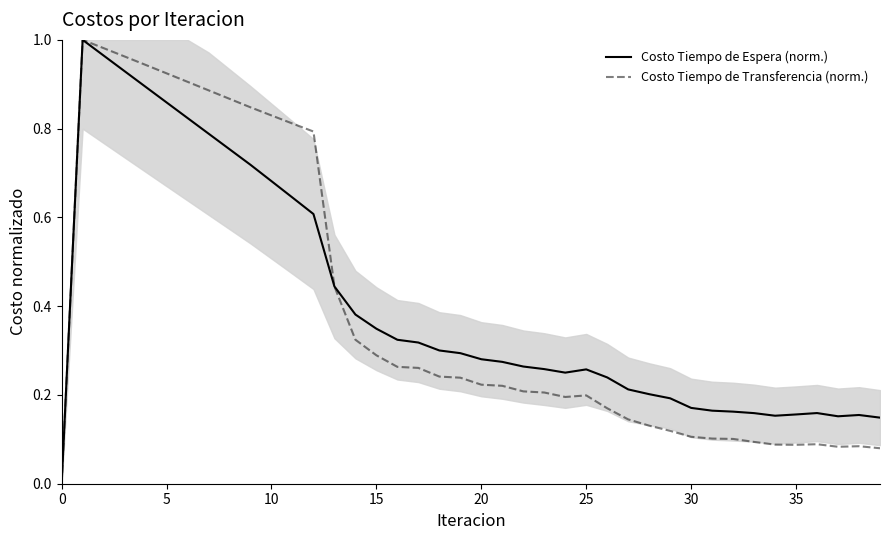

Reading right to left, transcribe all the data shown in this chart.

Costo Tiempo de Espera (norm.): 0.1	0.2	0.2	0.2	0.2	0.2	0.2	0.2	0.2	0.2	0.2	0.2	0.2	0.2	0.3	0.3	0.3	0.3	0.3	0.3	0.3	0.3	0.3	0.3	0.3	0.4	0.4	0.6	0.6	0.7	0.7	0.8	0.8	0.8	0.9	0.9	0.9	1.0	1.0	0.0
Costo Tiempo de Transferencia (norm.): 0.1	0.1	0.1	0.1	0.1	0.1	0.1	0.1	0.1	0.1	0.1	0.1	0.1	0.2	0.2	0.2	0.2	0.2	0.2	0.2	0.2	0.2	0.3	0.3	0.3	0.3	0.4	0.8	0.8	0.8	0.8	0.9	0.9	0.9	0.9	0.9	1.0	1.0	1.0	0.0